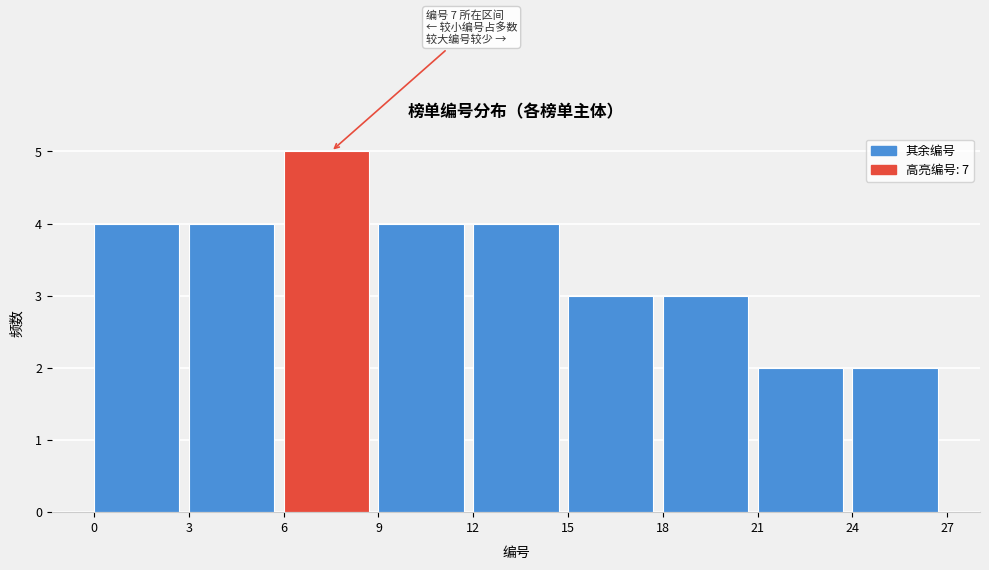

Which range on the x-axis has the tallest bar?

6 to 9